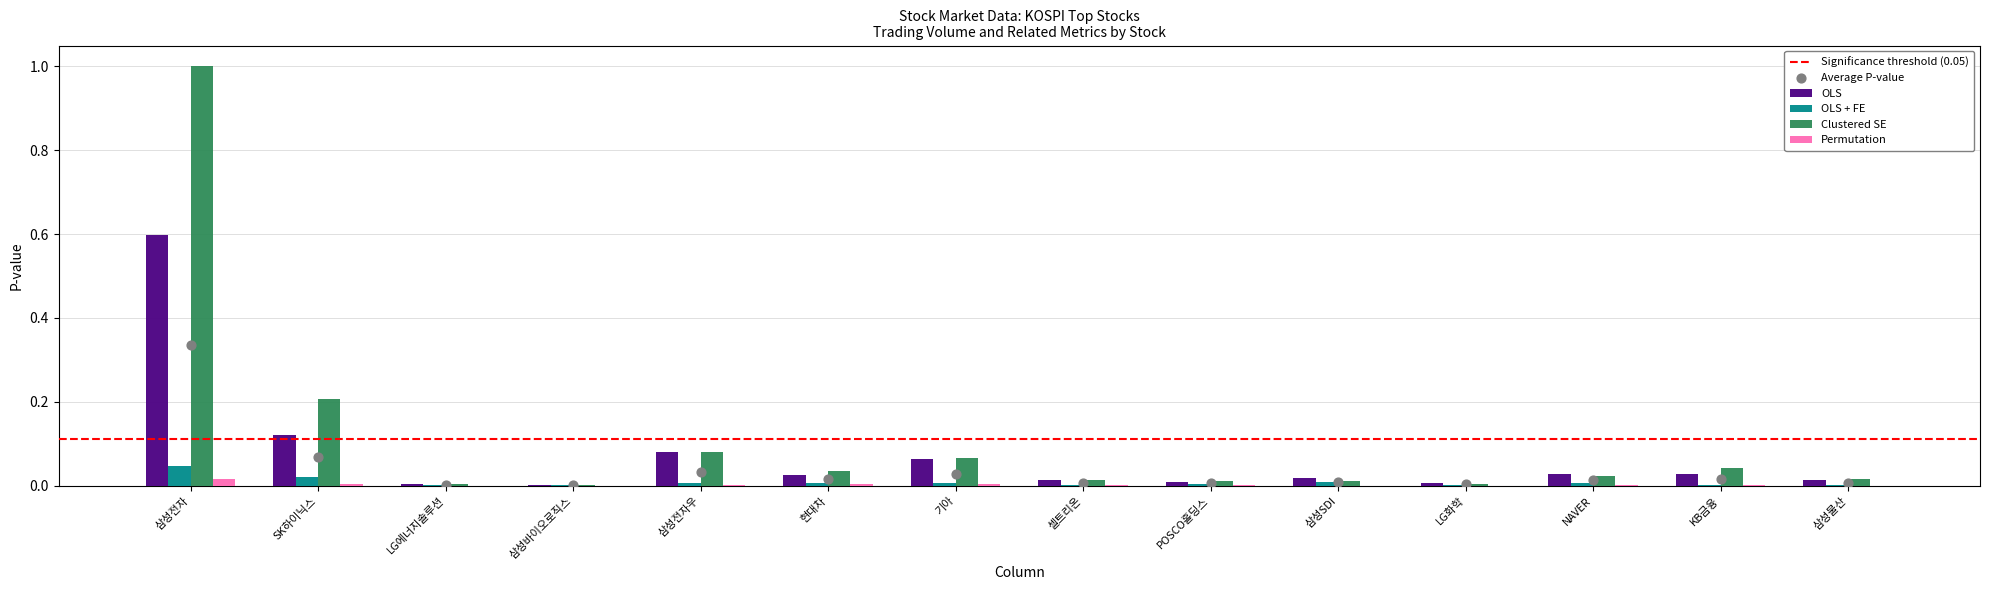

At which category is the sum across all series the highest?

삼성전자